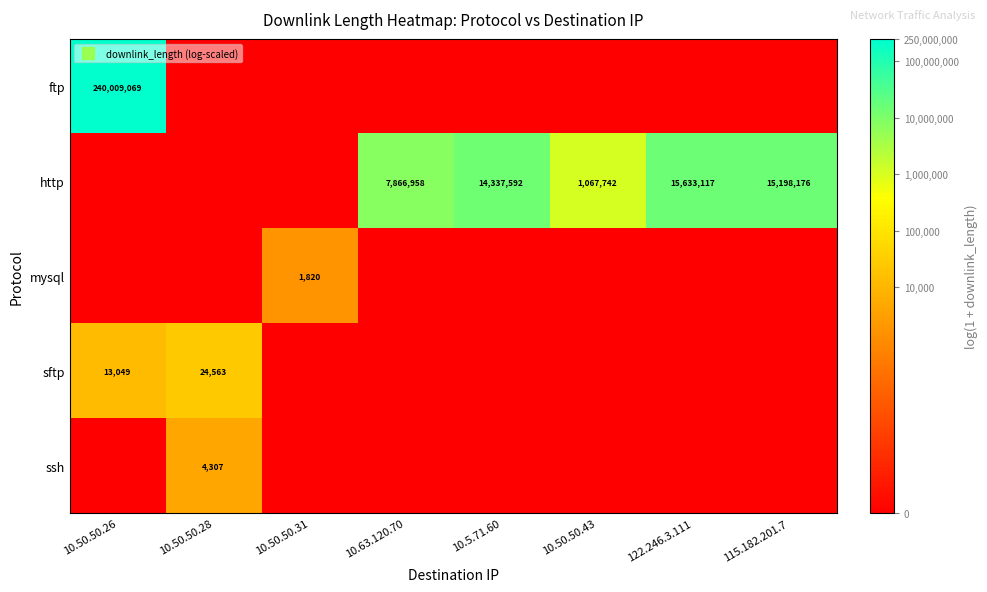

How many distinct data groups are displayed?

5